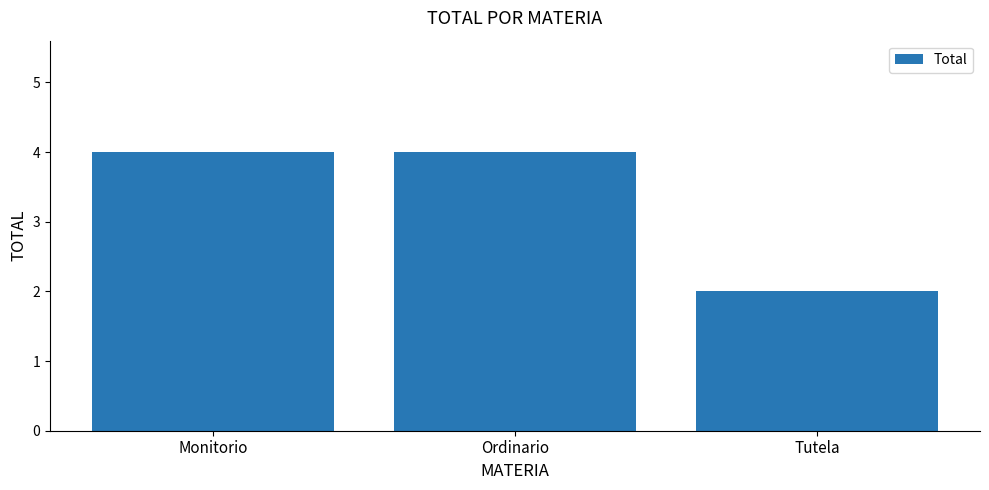

What is the minimum value shown in the chart?

2